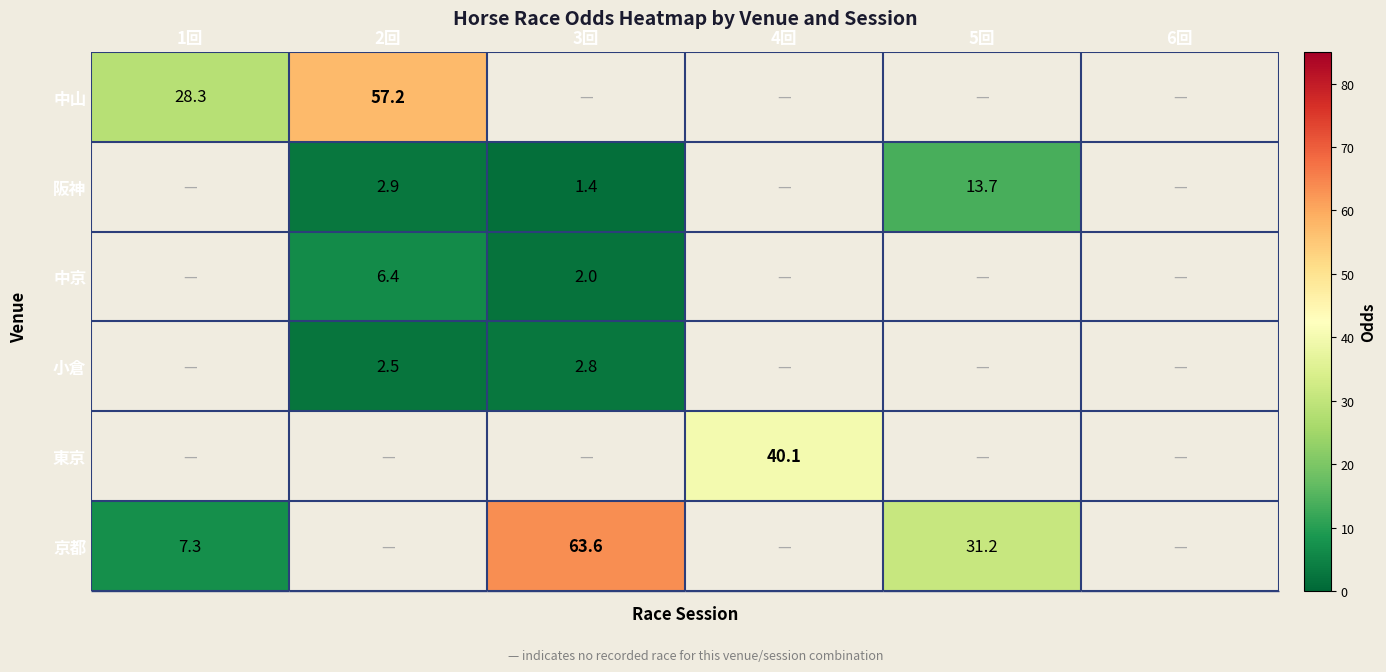

What is the difference between the 京都 values at 3回 and 1回?

56.3